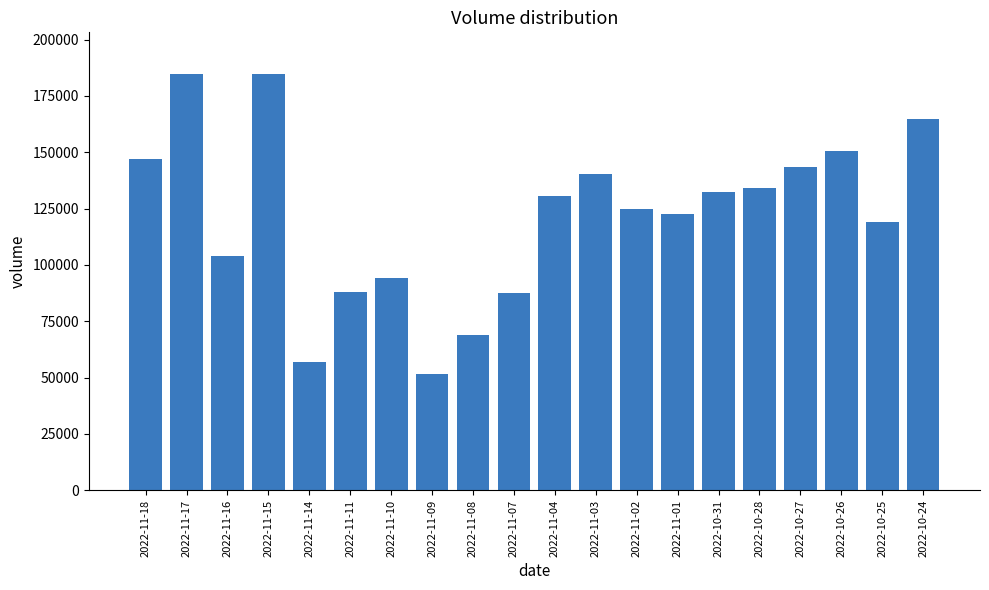

Is it true that the value at 2022-11-11 is 37496?

False